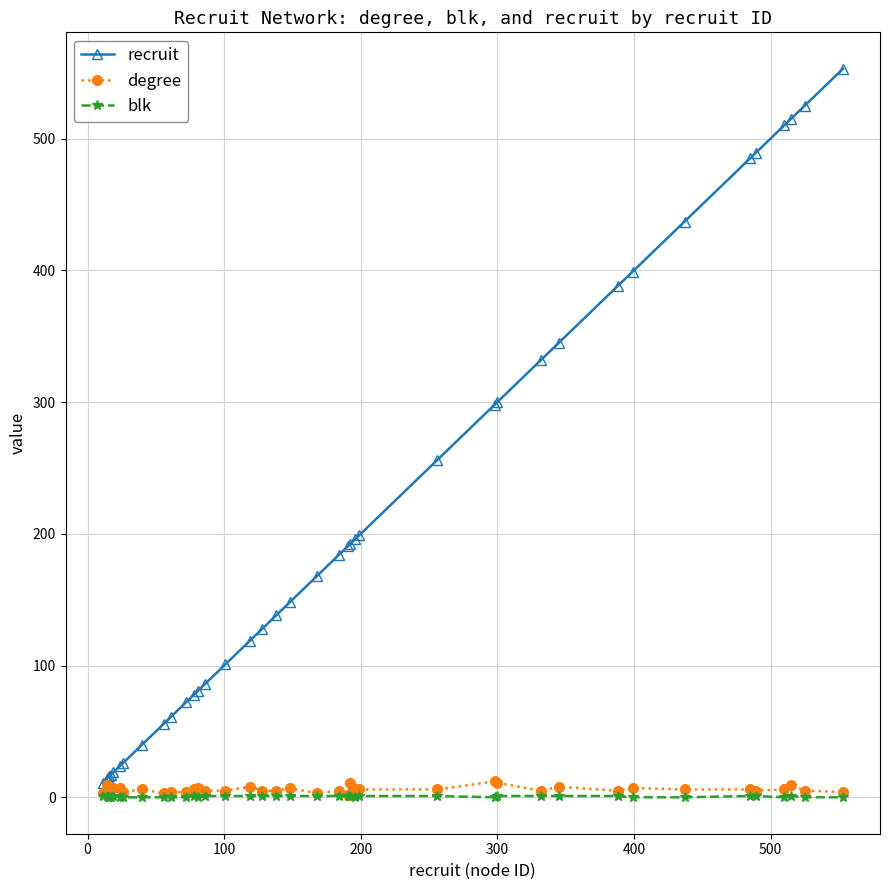

True or false: blk and recruit intersect in this chart.

False